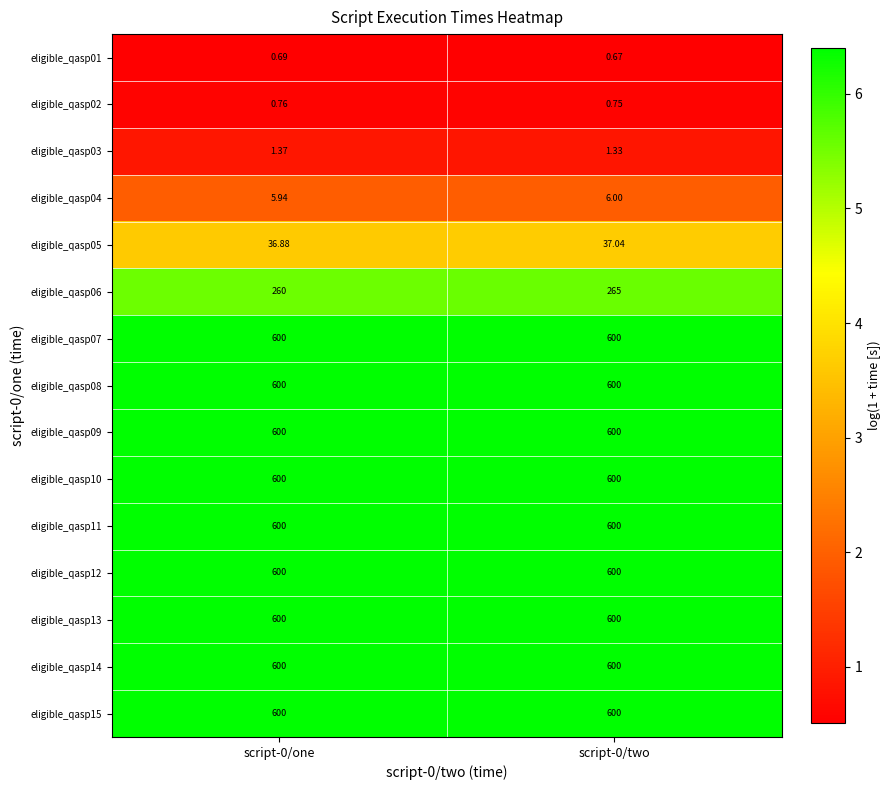

Count the number of categories in the chart.

2